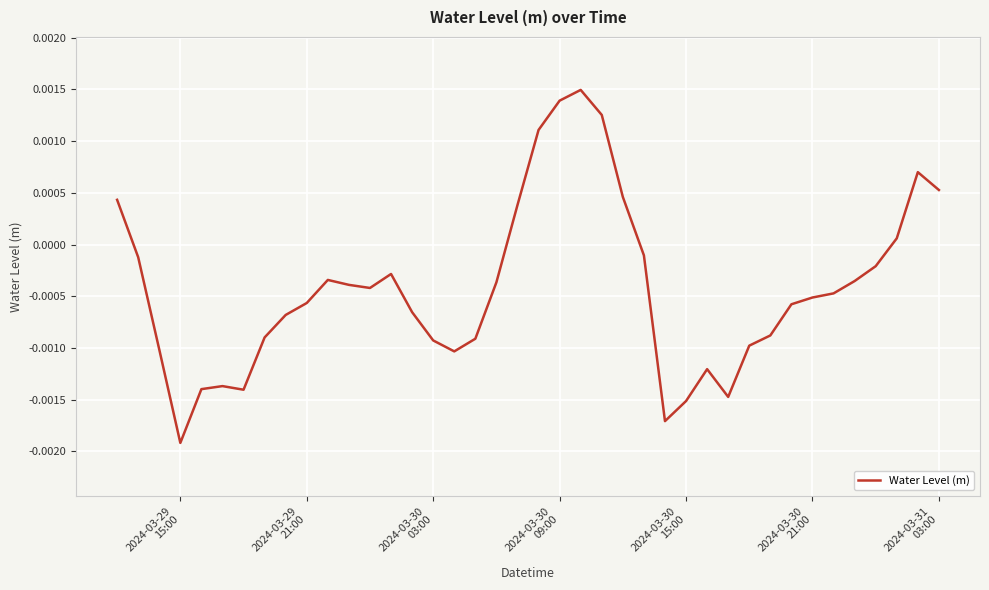

True or false: there are more than 0 points higher than both neighbors.

True